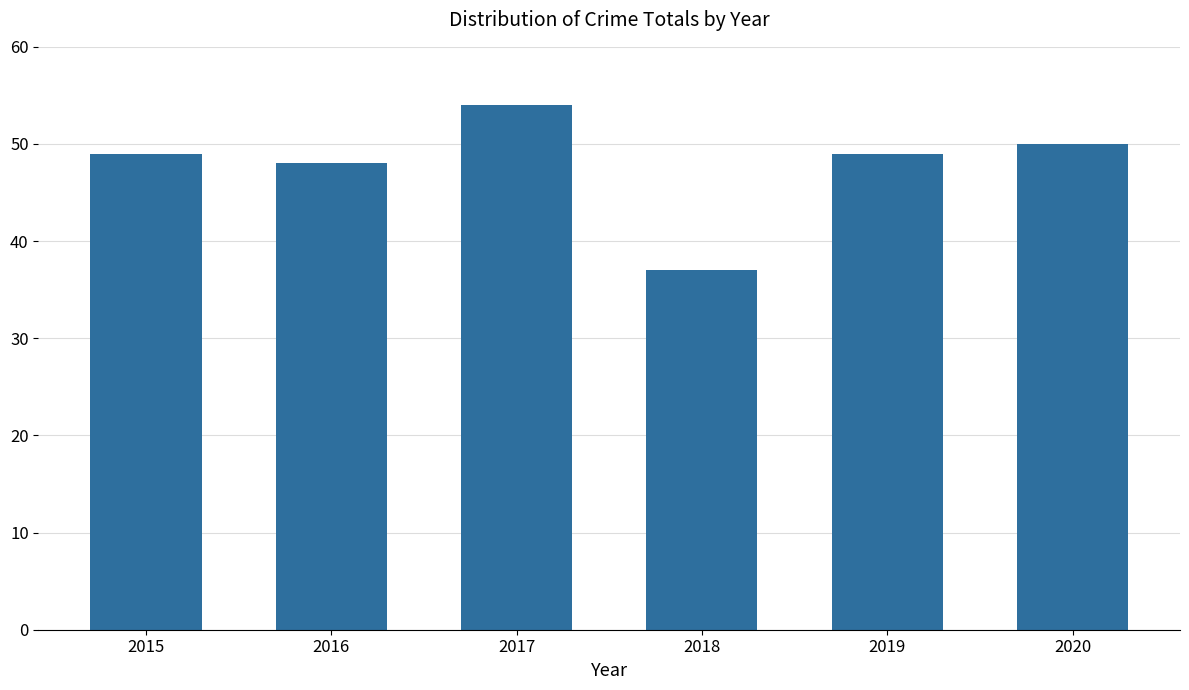

How many data points does each series have?

6